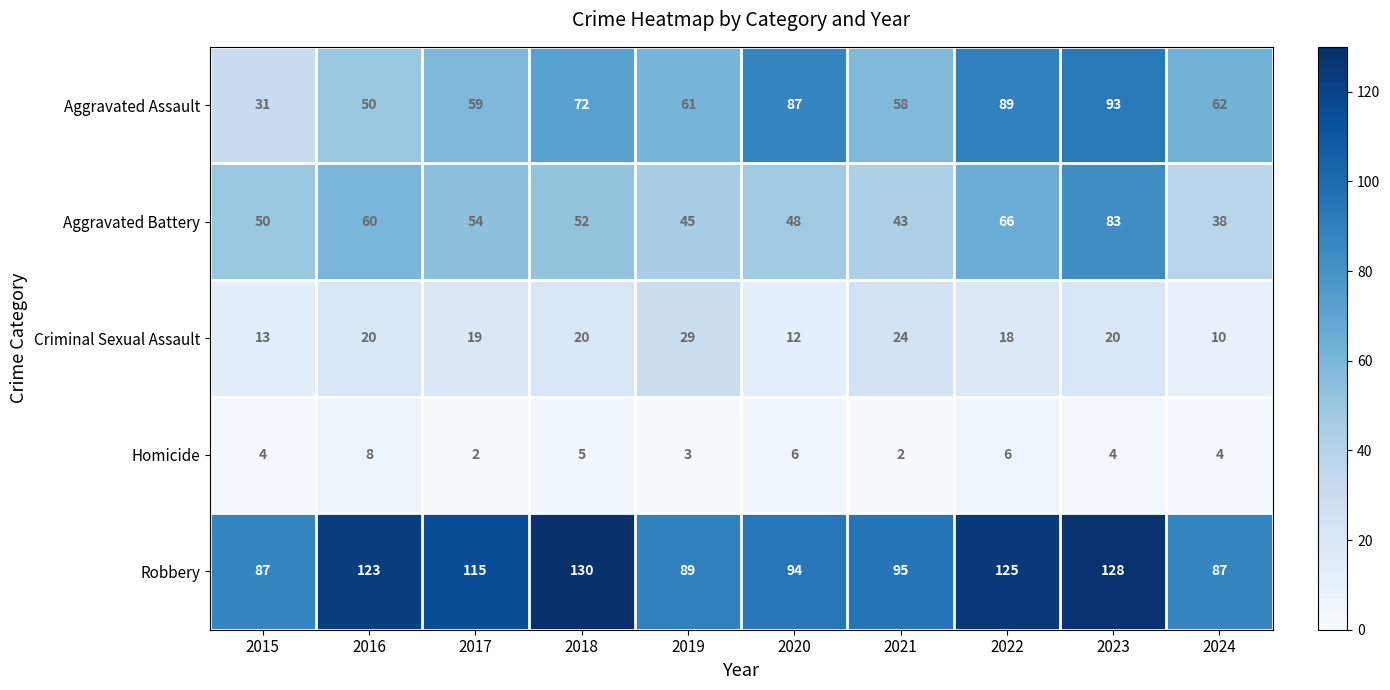

At which category is the sum across all series the highest?

2023